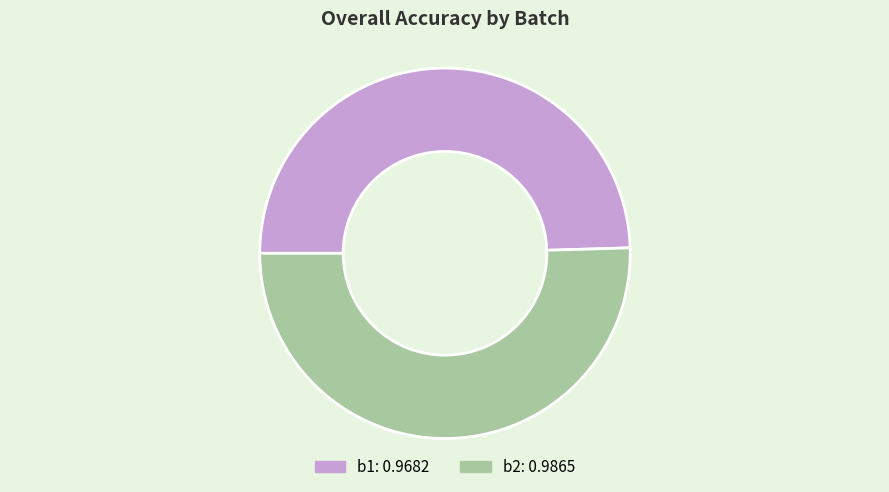

What is the largest slice in the pie chart?

b2